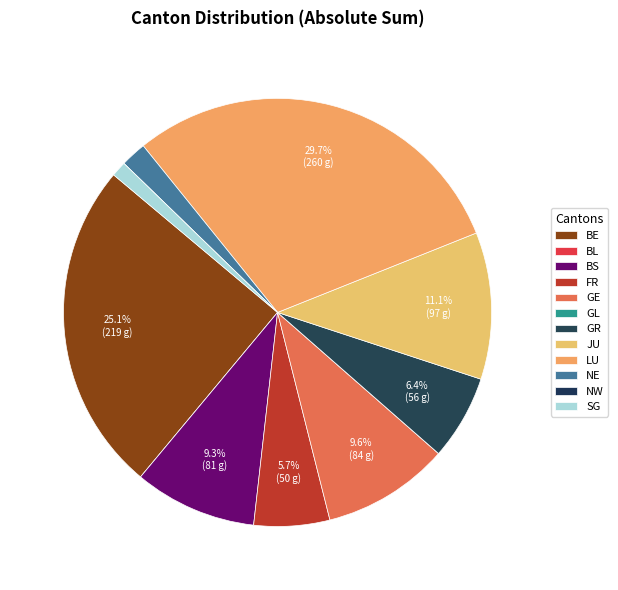

How many slices are in this pie chart?

12